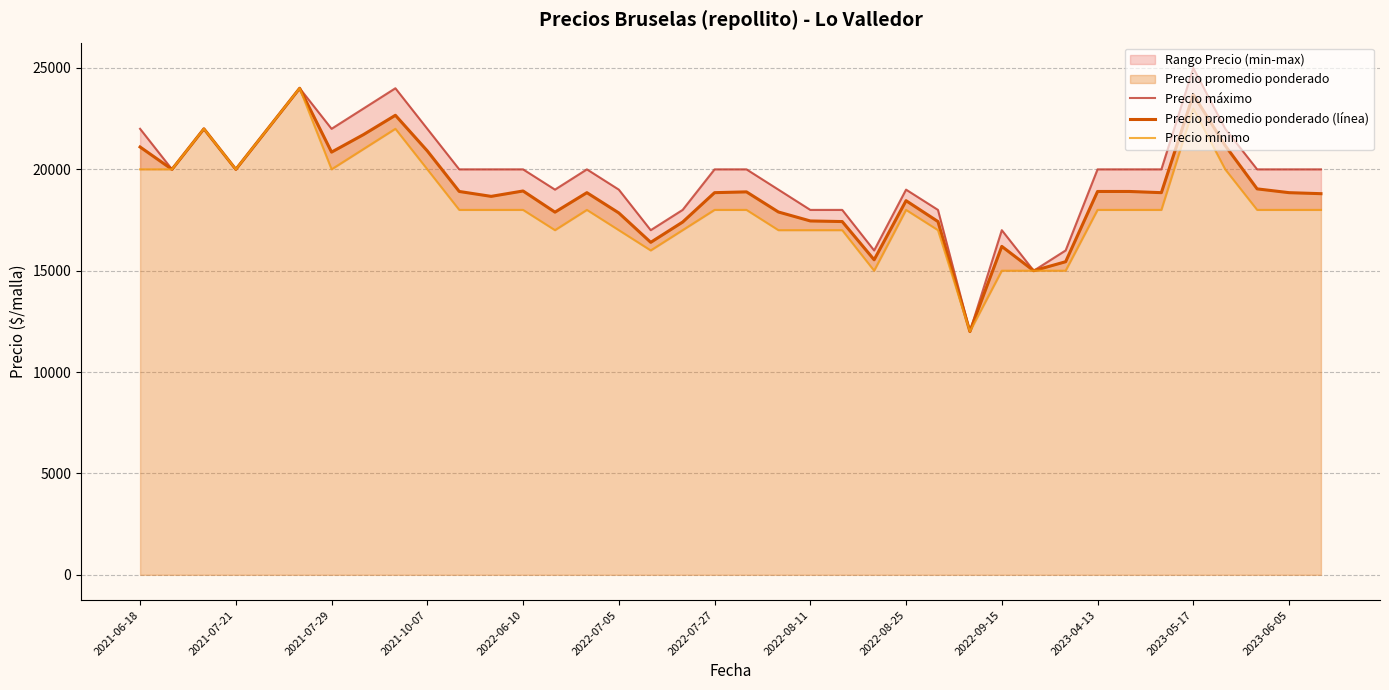

True or false: Precio mínimo has more than 2 points higher than both neighbors.

True